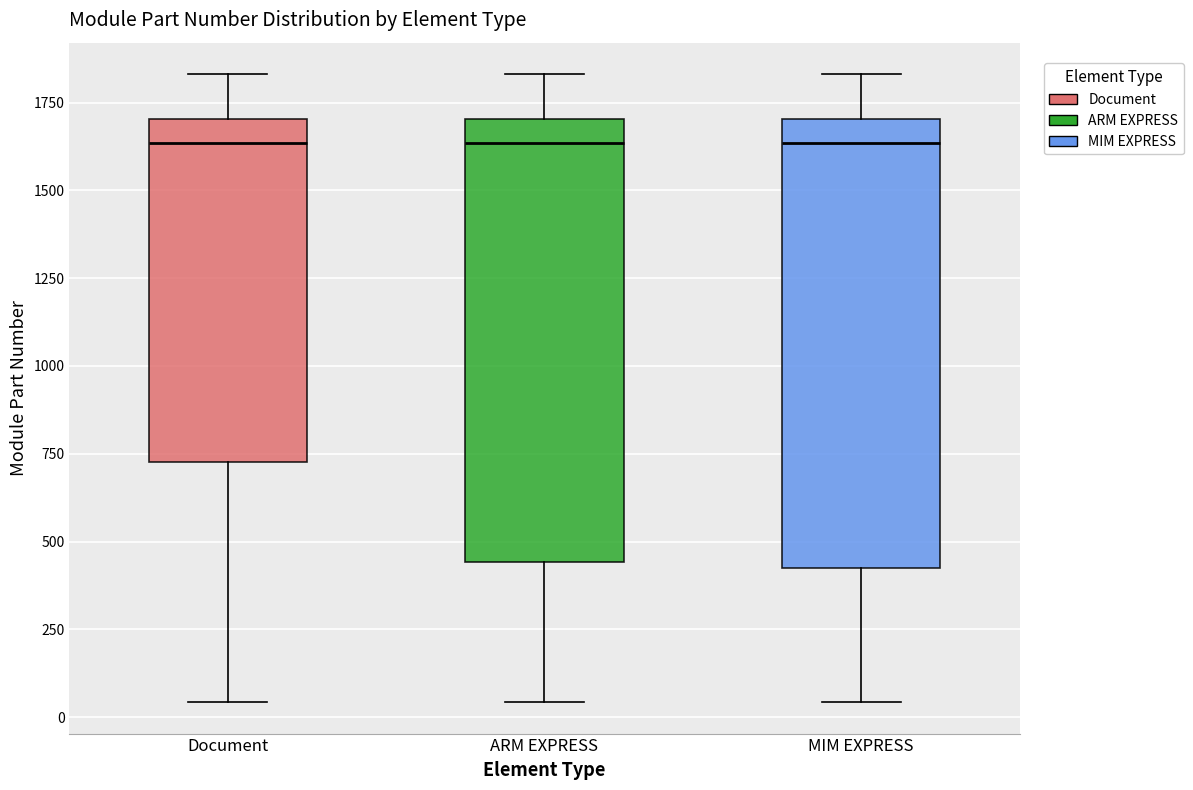

Reading left to right, transcribe this box plot: for each box, give where its median line is, the range the box spans, and where its two whiskers end, as read against the y-axis. The values are not printed on the chart, so give them approximately, as read against the axis.

Document: median 1650, box 750 to 1700, whiskers 50 to 1850
ARM EXPRESS: median 1650, box 450 to 1700, whiskers 50 to 1850
MIM EXPRESS: median 1650, box 450 to 1700, whiskers 50 to 1850